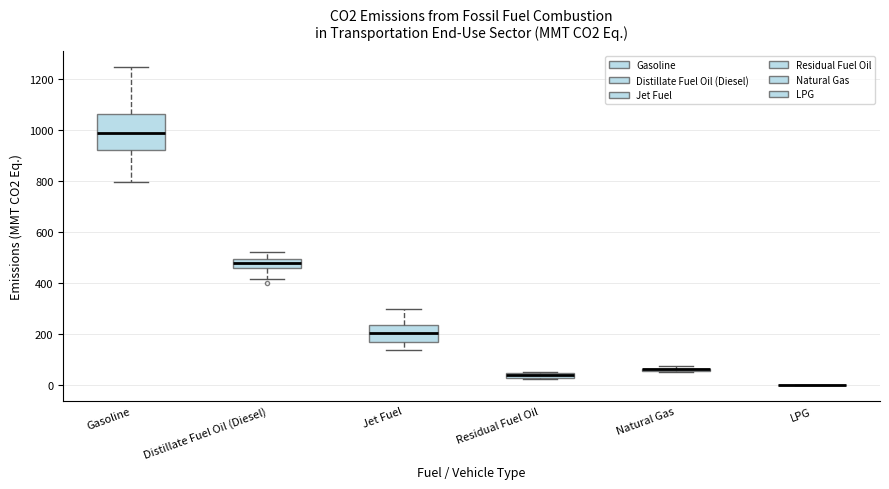

Which box is the tallest, from its lower edge to its upper edge?

Gasoline